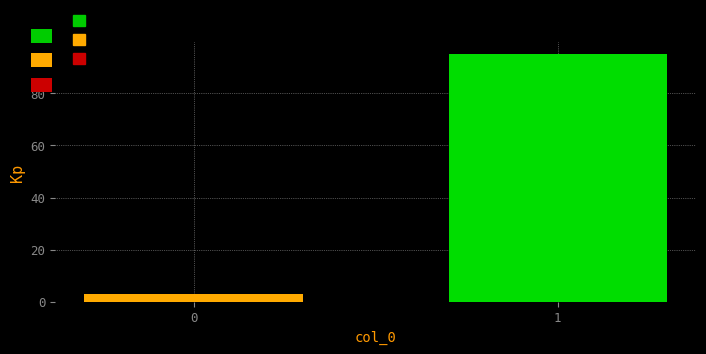

Reading right to left, what are all the values shown in this chart?

1=95	0=3